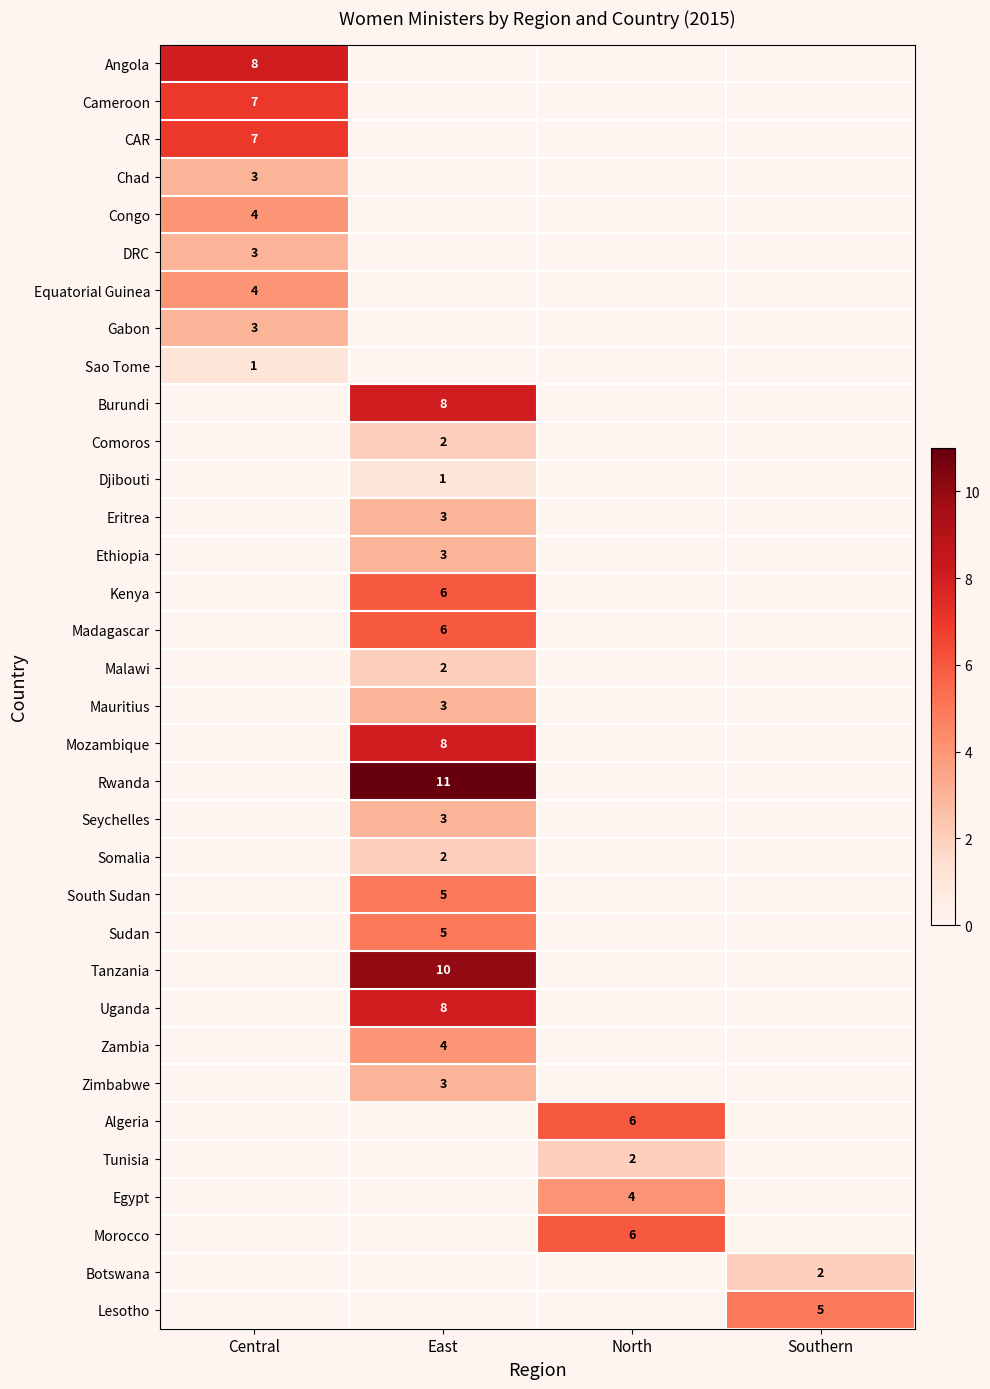

Rank the categories by Congo value from lowest to highest.

East, North, Southern, Central